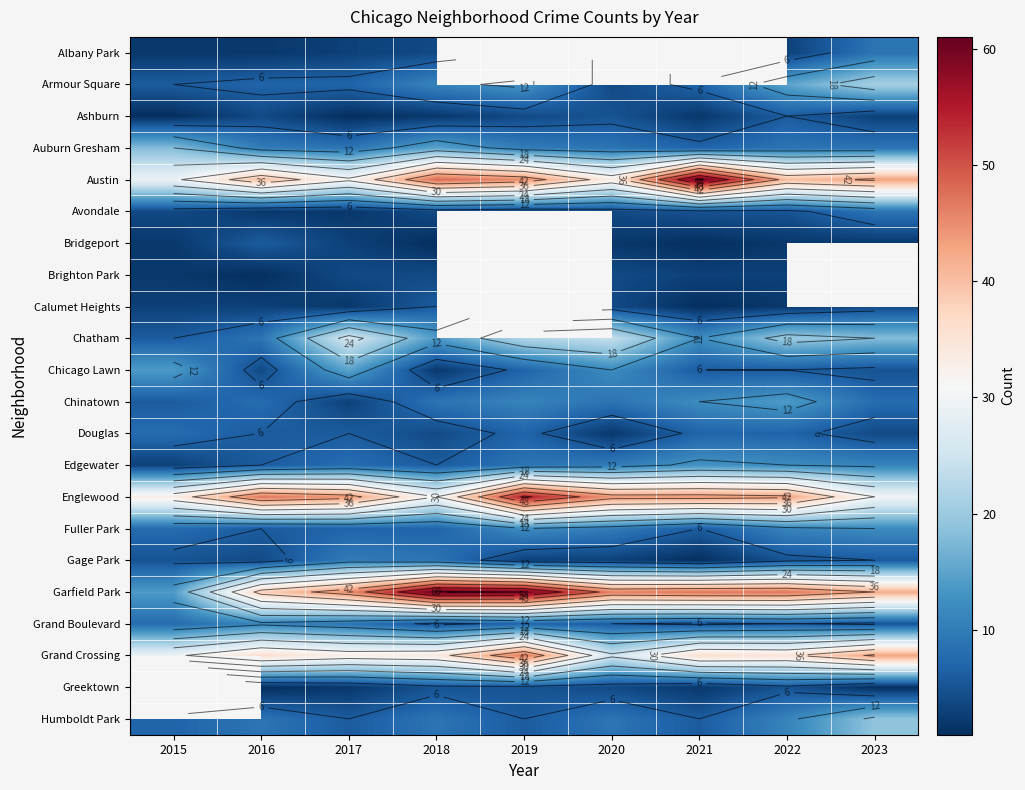

The Bridgeport series shows 1.4 at 2016. True or false?

False